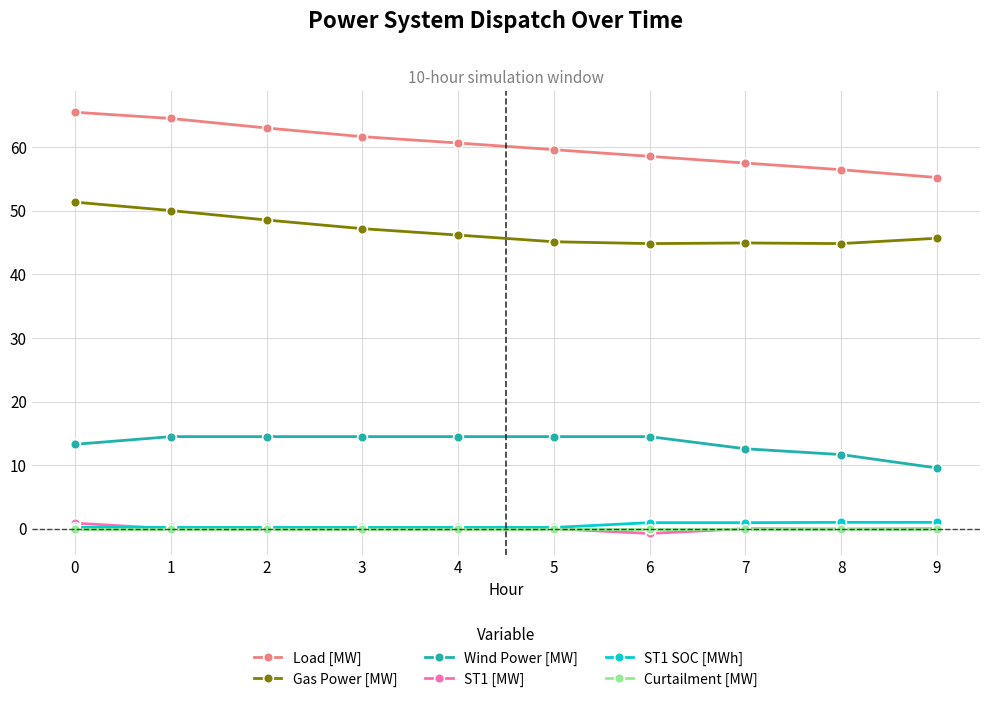

The value of Curtailment [MW] at 6 is 0.0. True or false?

True